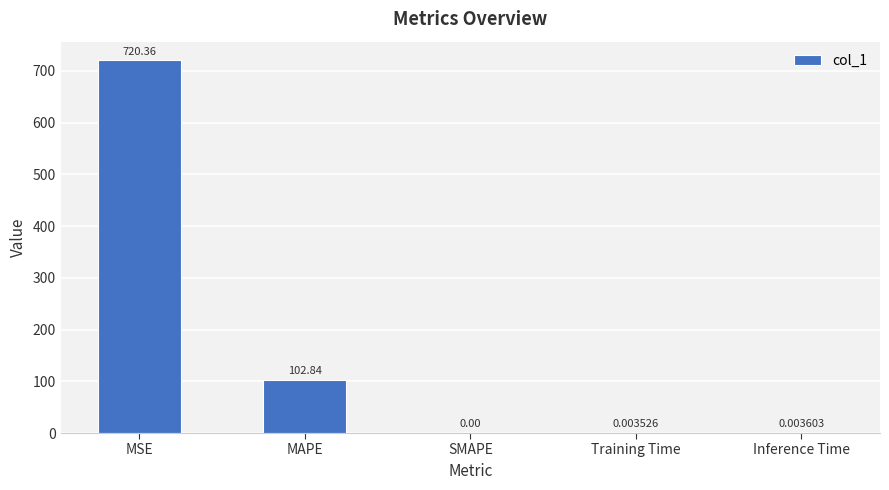

At which label is the value closest to 360?

MAPE